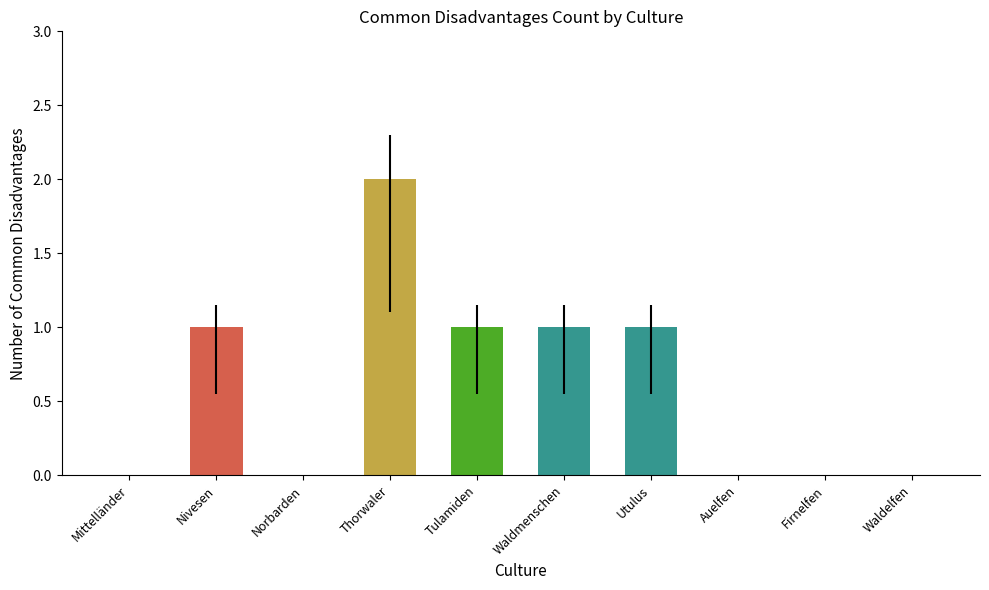

What is the change in value from Tulamiden to Auelfen?

-1